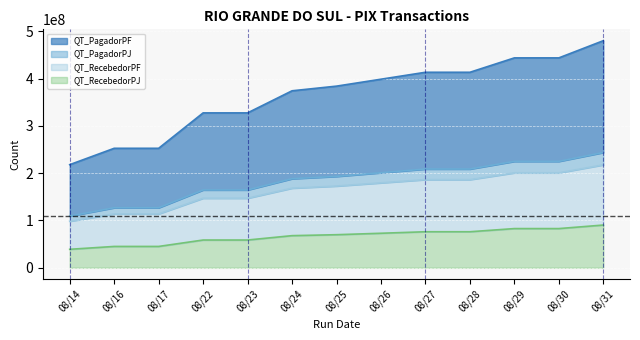

What are all the series names shown in the legend?

QT_PagadorPF, QT_PagadorPJ, QT_RecebedorPF, QT_RecebedorPJ